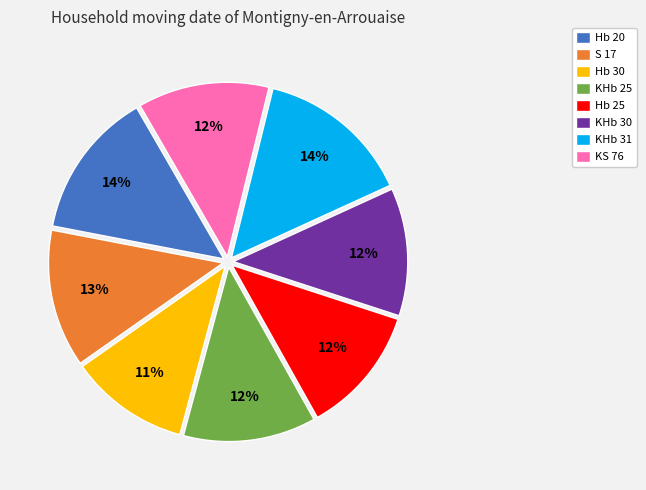

Combined, do KS 76 and Hb 30 account for over 50%?

No